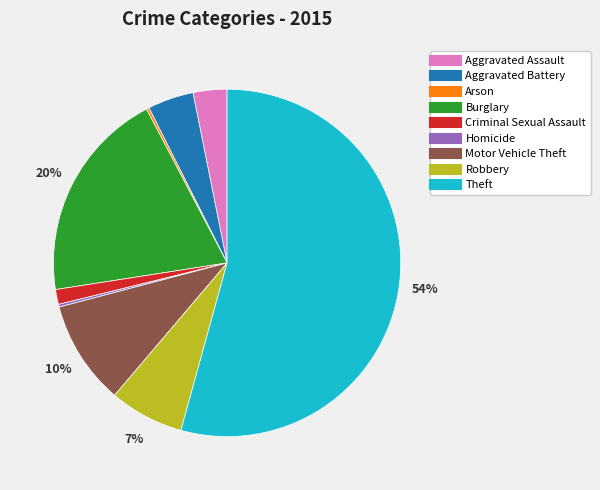

Between Criminal Sexual Assault and Theft, which is larger?

Theft